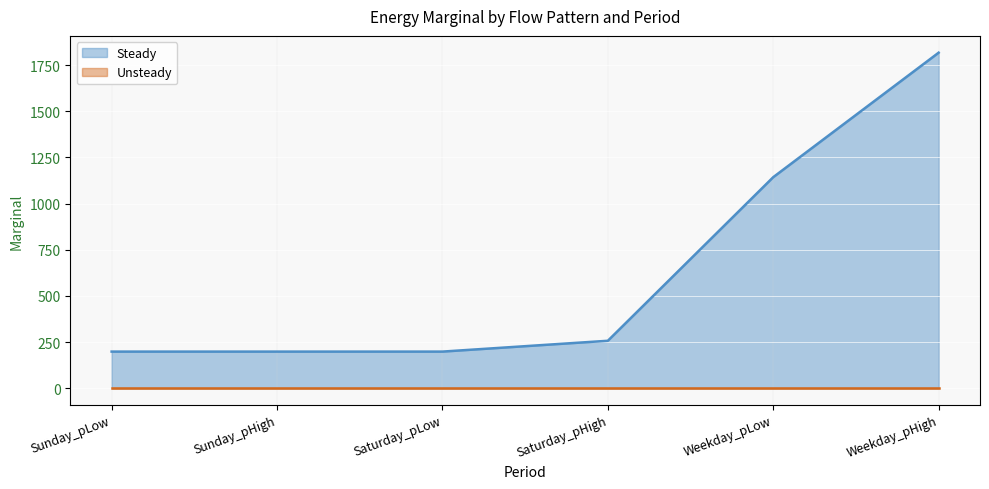

What is the value of the Steady (line) point at the 6th from the left?

1817.0